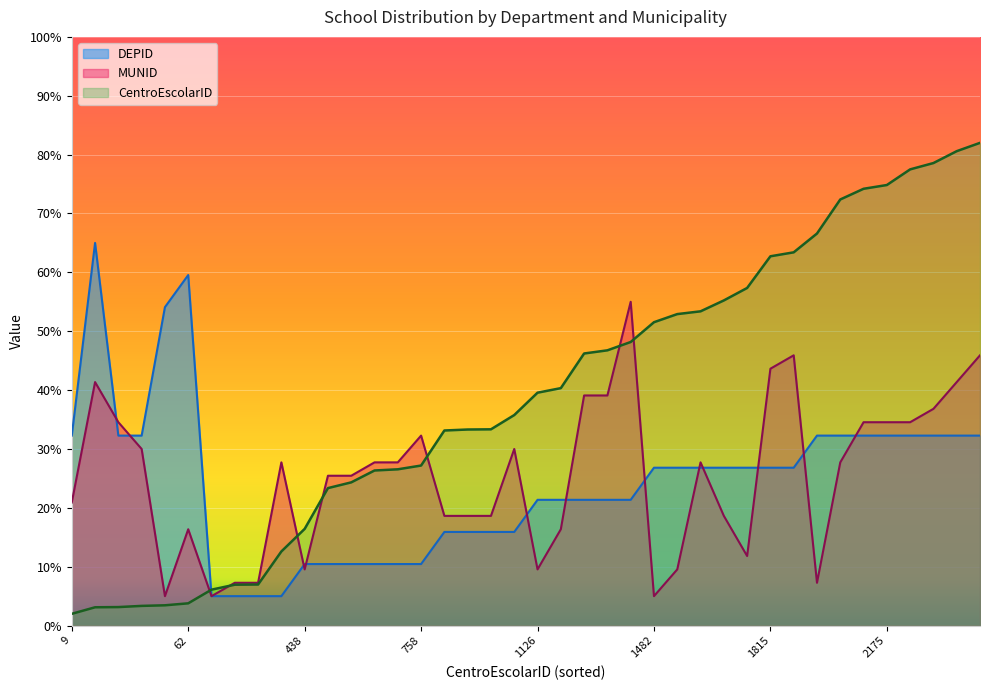

How many data points in MUNID are less than 27?

19